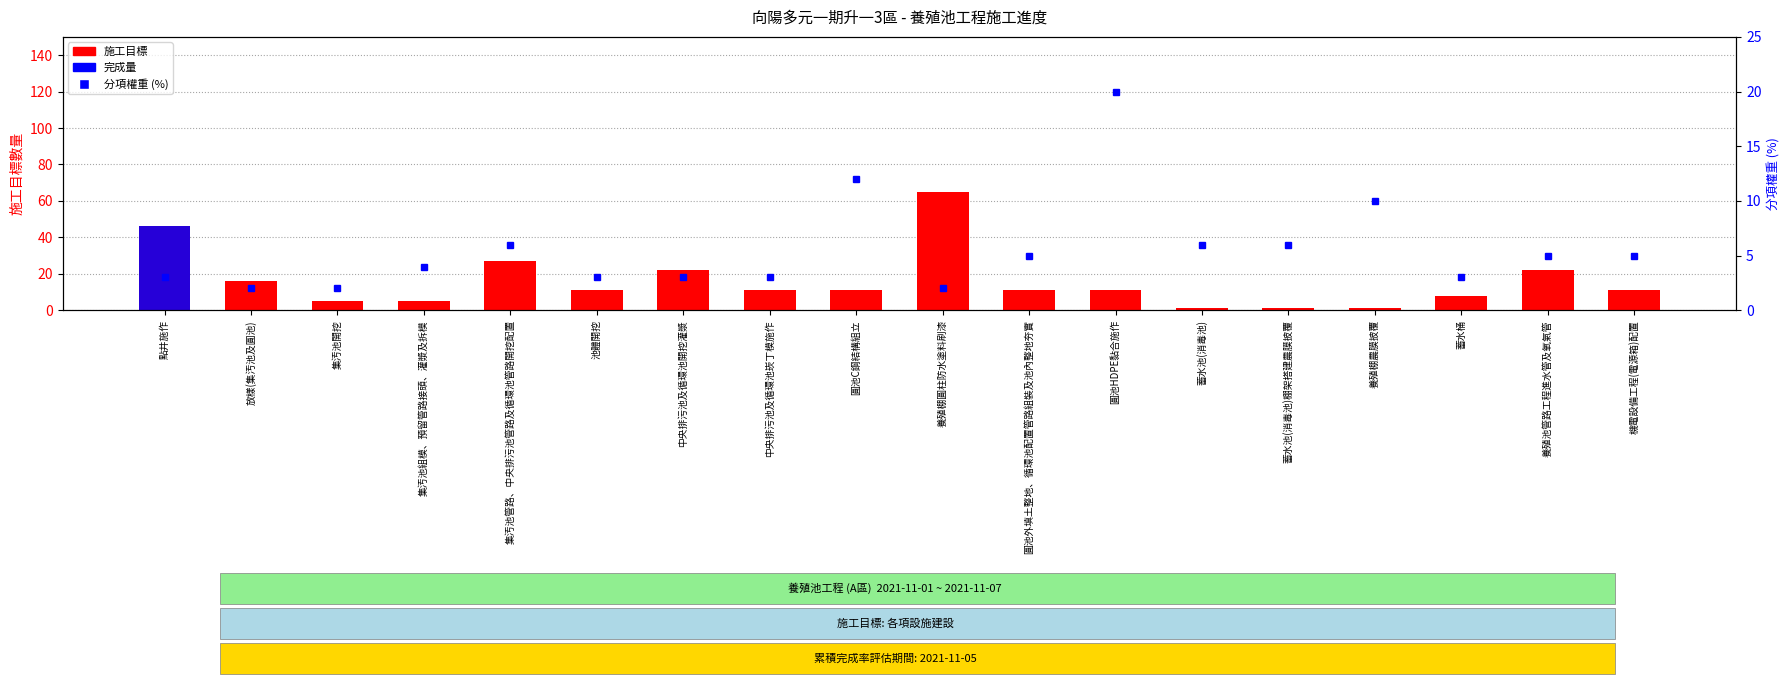

True or false: 分項權重 (%) has a value of 2 at 點井施作.

False